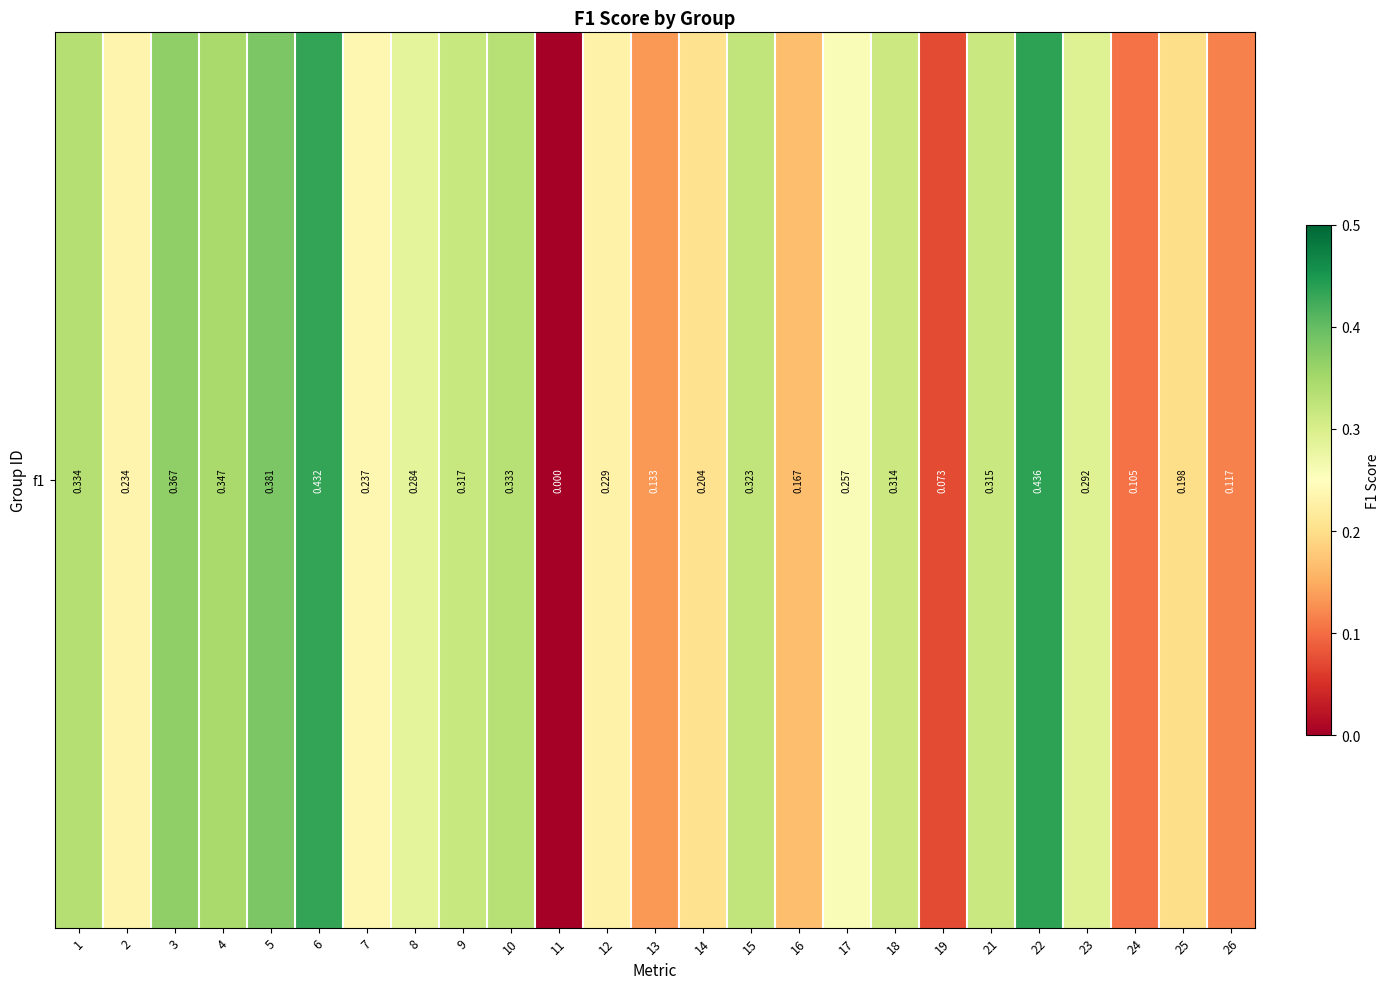

What is the sum of all values?

6.4